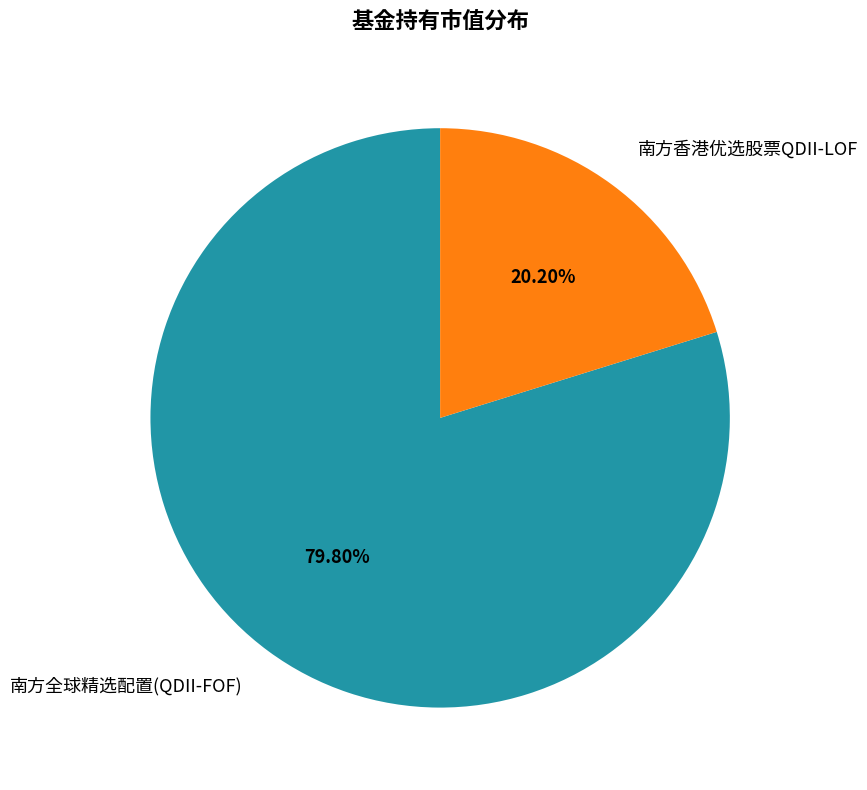

Between 南方香港优选股票QDII-LOF and 南方全球精选配置(QDII-FOF), which is larger?

南方全球精选配置(QDII-FOF)